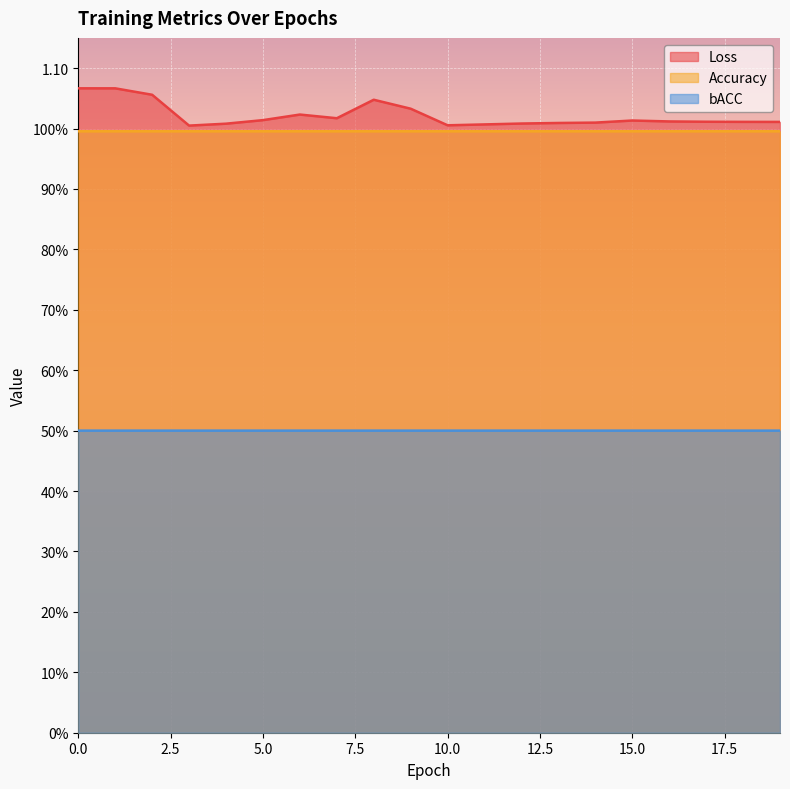

Rank the categories by bACC value from highest to lowest.

4, 5, 6, 7, 8, 9, 10, 11, 12, 13, 14, 15, 16, 17, 18, 19, 2, 3, 1, 0